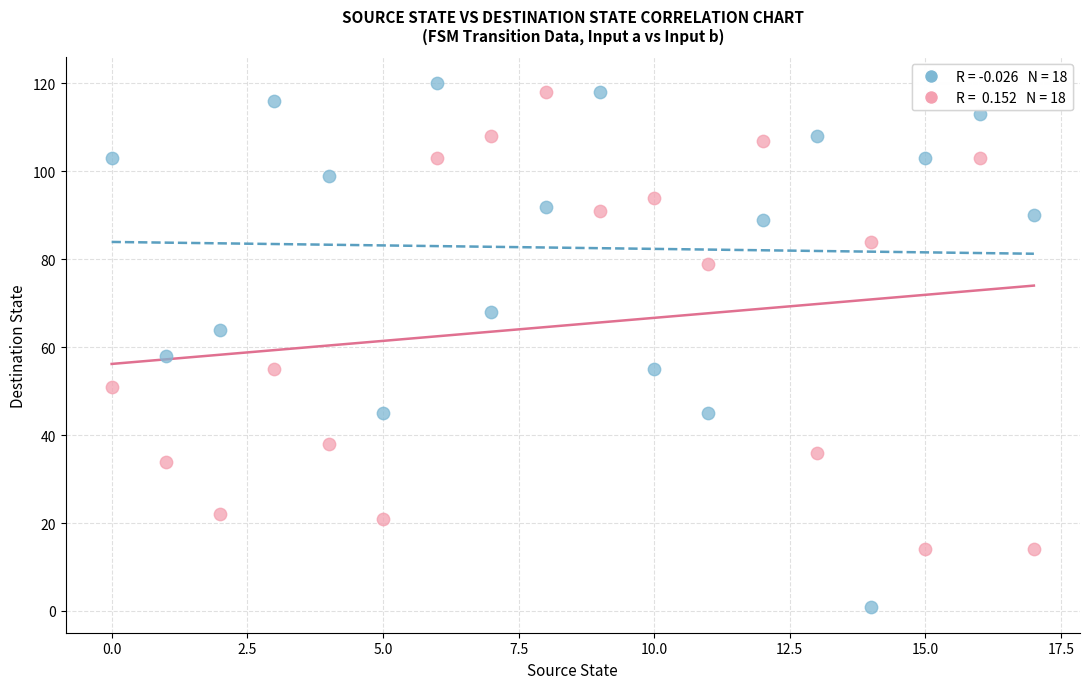

Across all data points, what is the range of Y values (max minus min)?

119